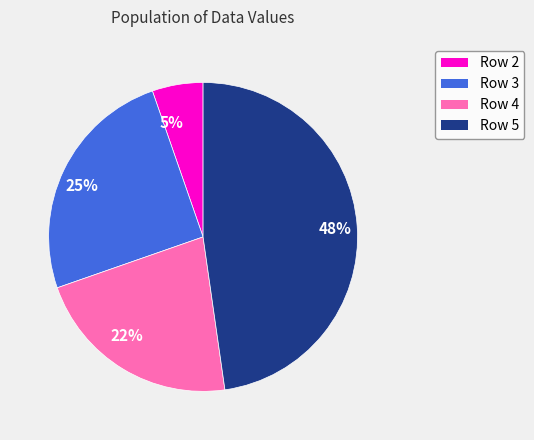

To the nearest percent, what portion does 25% represent?

25%